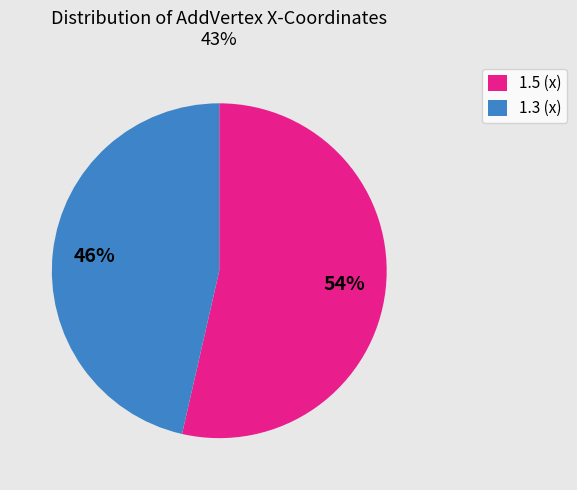

Which slice is the smallest?

1.3 (x)